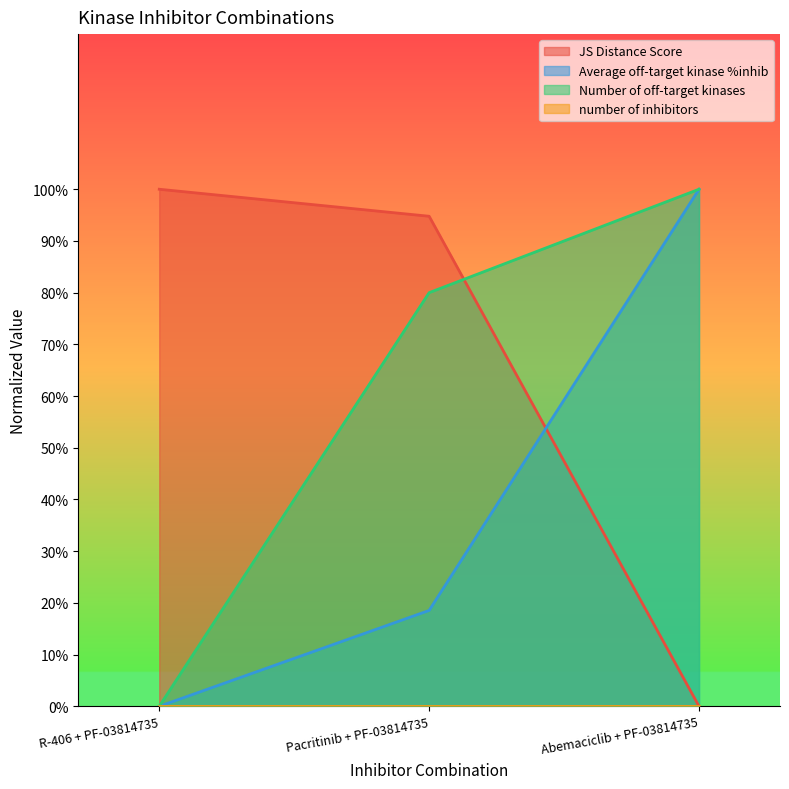

Between R-406 + PF-03814735 and Pacritinib + PF-03814735, which series saw the biggest shift?

Number of off-target kinases